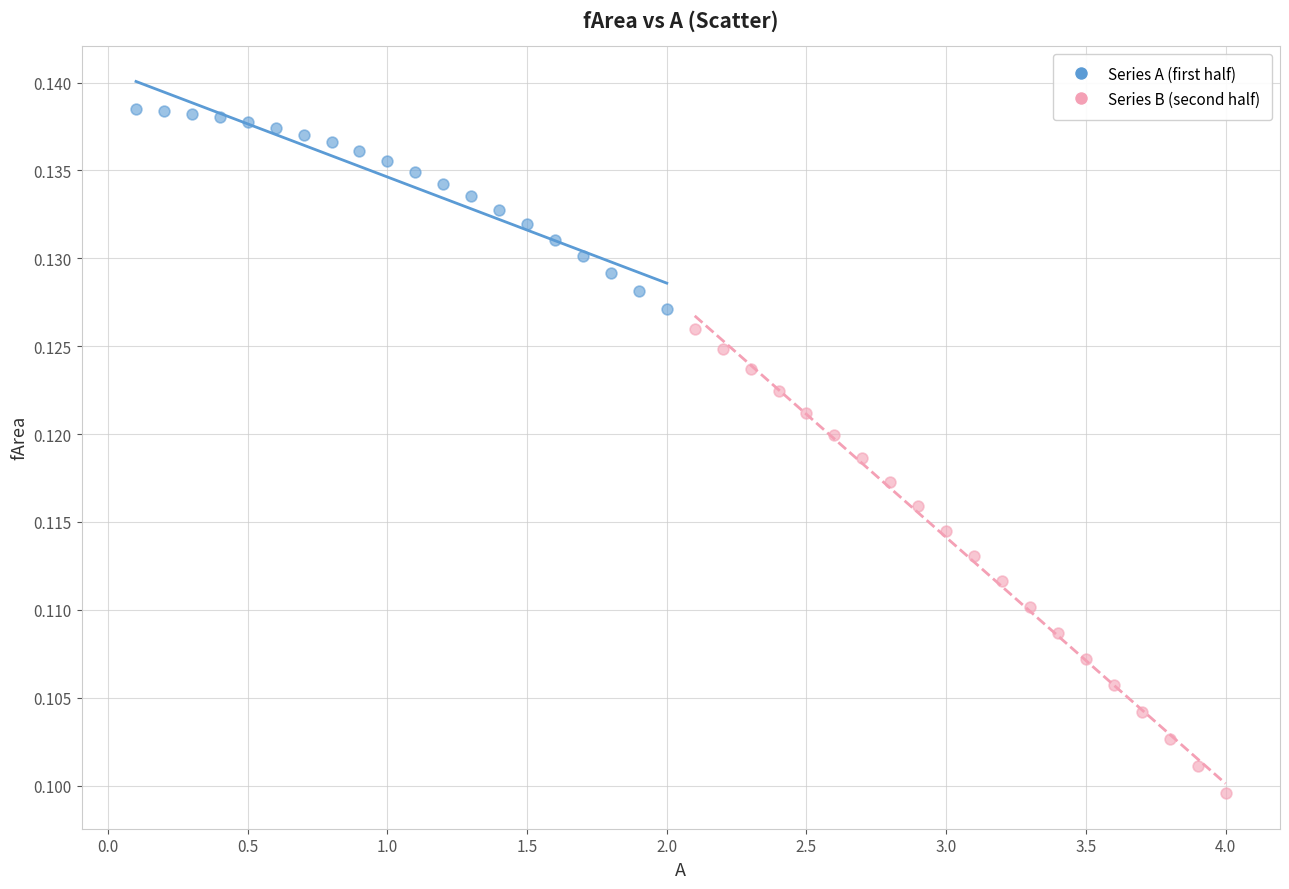

What are all the series names shown in the legend?

Series A (first half), Series B (second half)